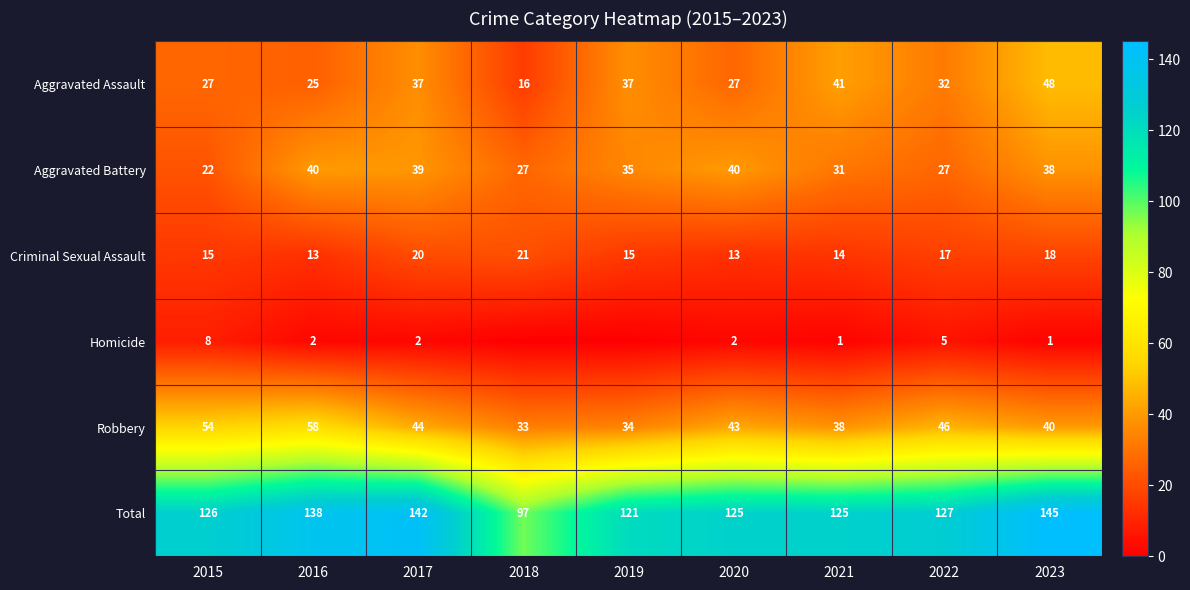

How many series are shown in this chart?

6